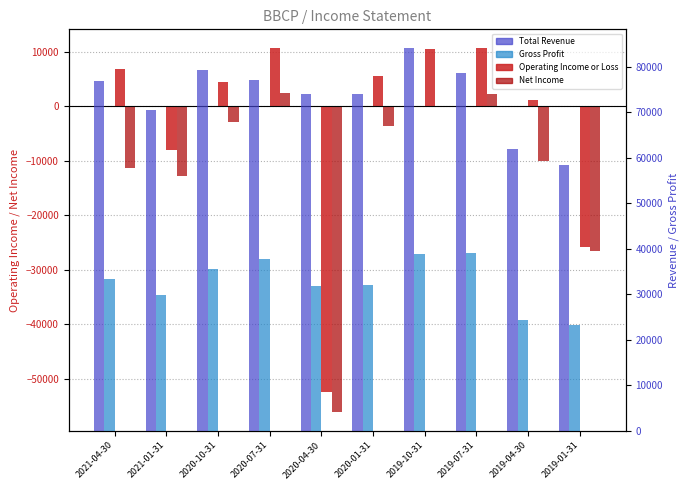

What is the maximum value for Operating Income or Loss?

10800